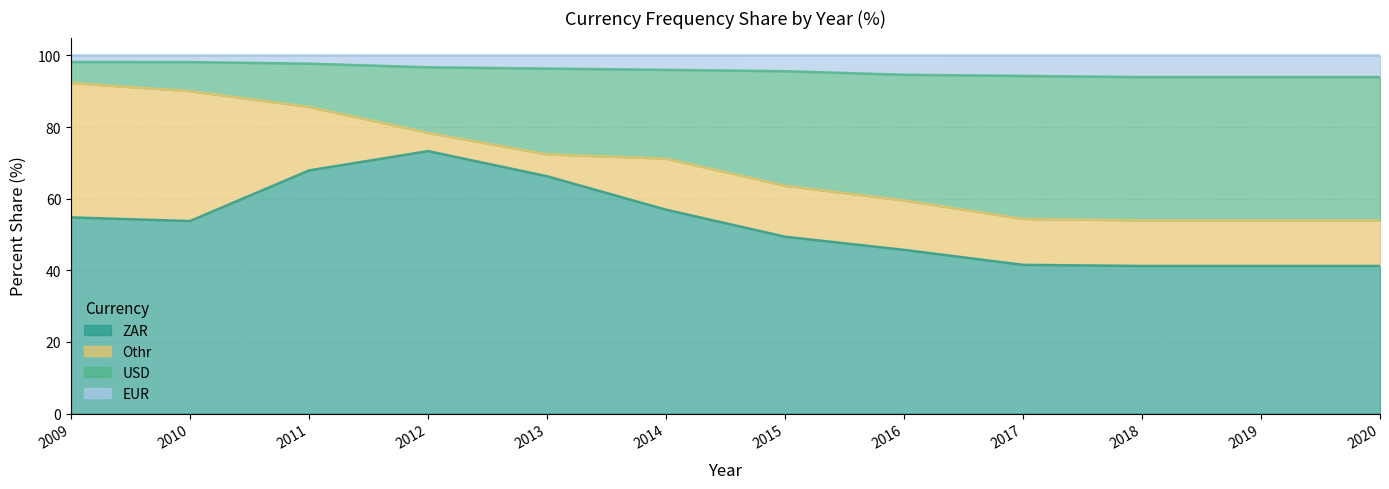

True or false: USD and EUR cross at least once.

False